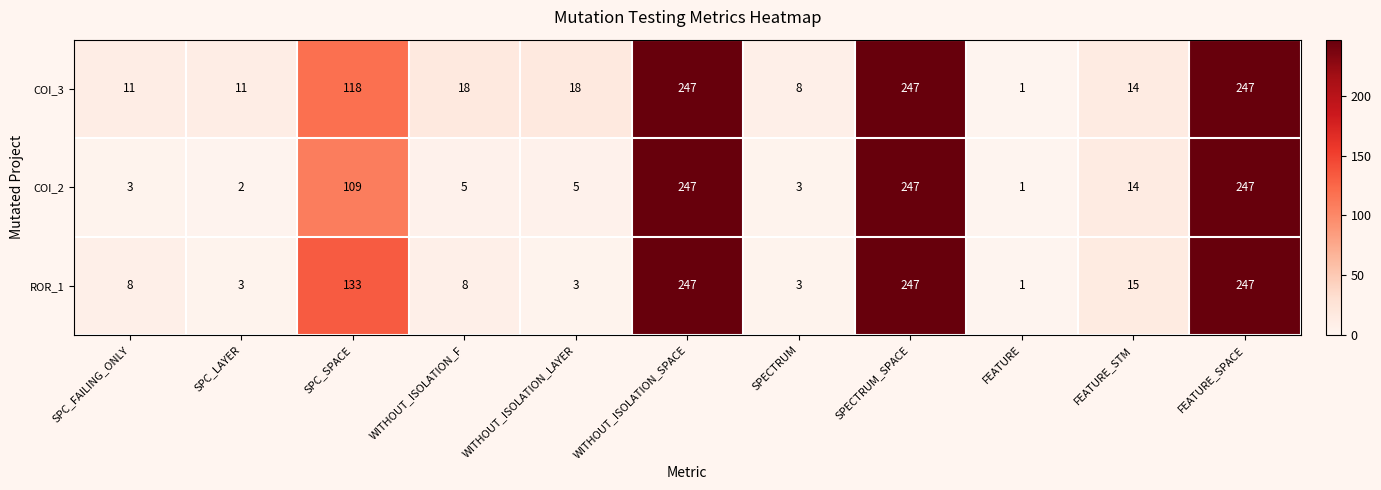

What is the highest value of the COI_3 series?

247